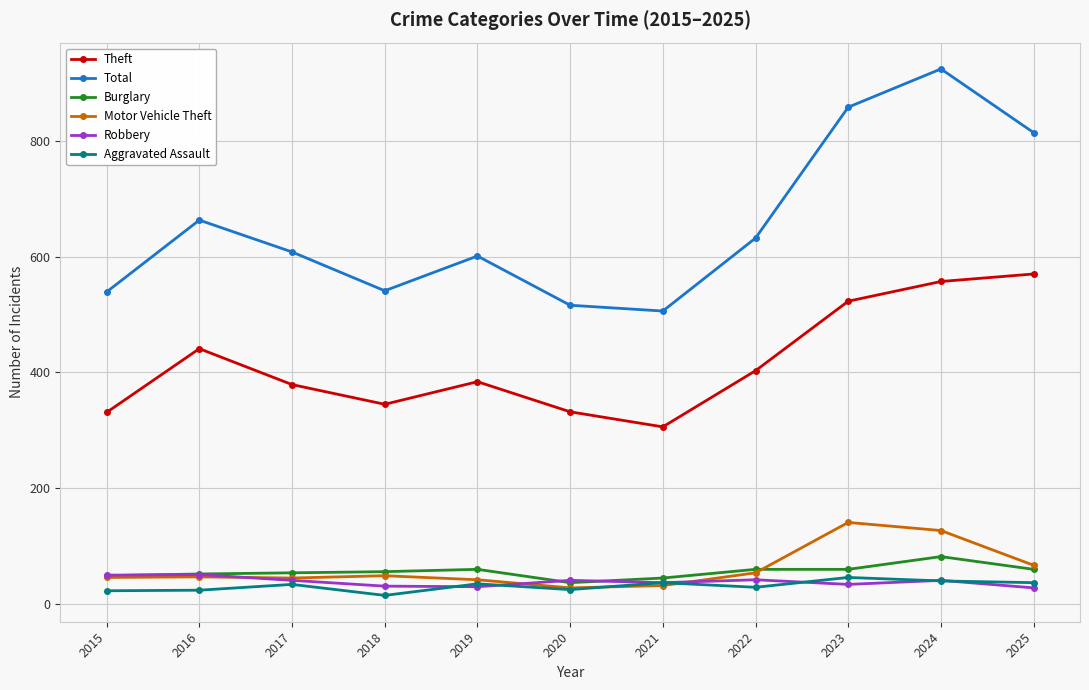

Rank the series at 2023 from lowest to highest value.

Robbery, Aggravated Assault, Burglary, Motor Vehicle Theft, Theft, Total